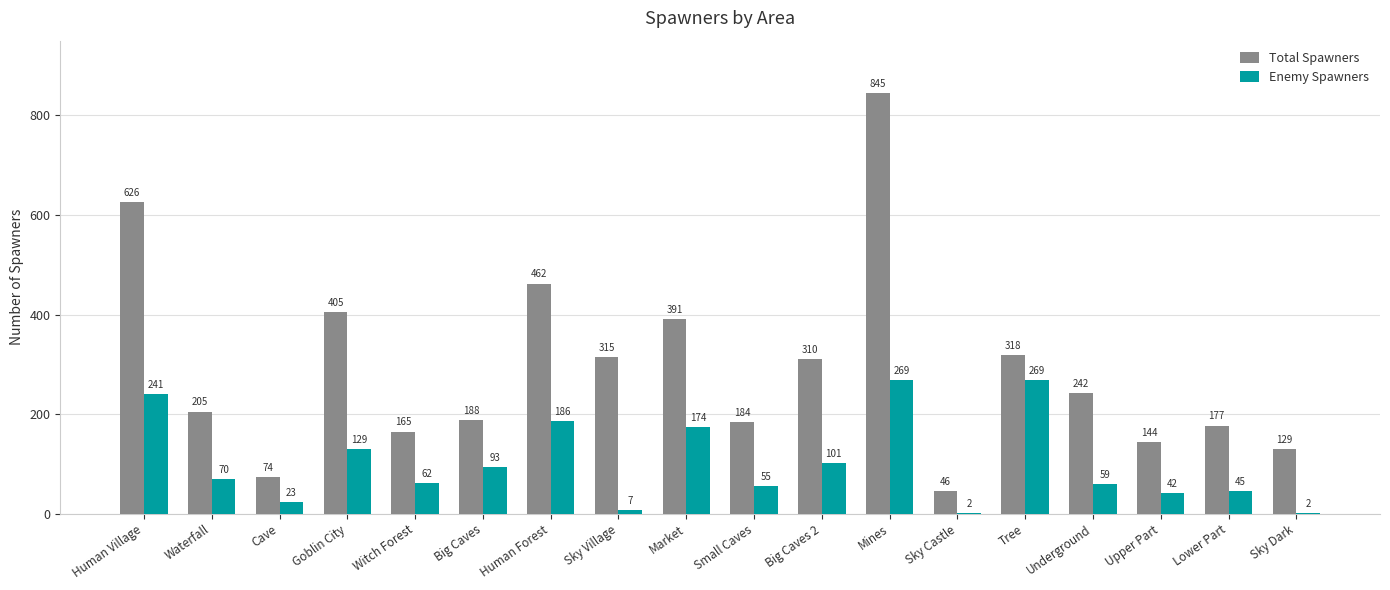

Are the bars grouped side by side (vs. stacked)?

Yes